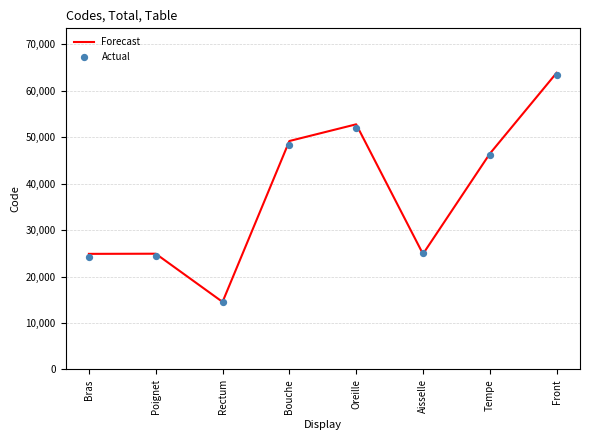

What is the total value across all series at Poignet?

49296.3